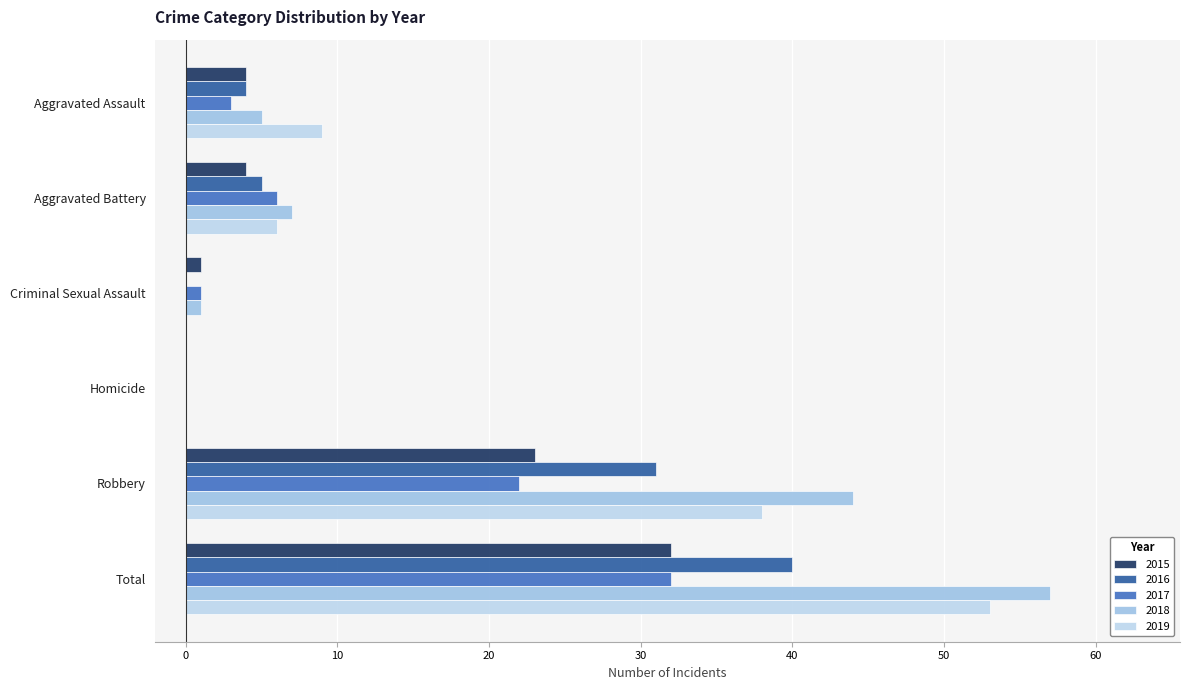

How many series are shown in this chart?

5